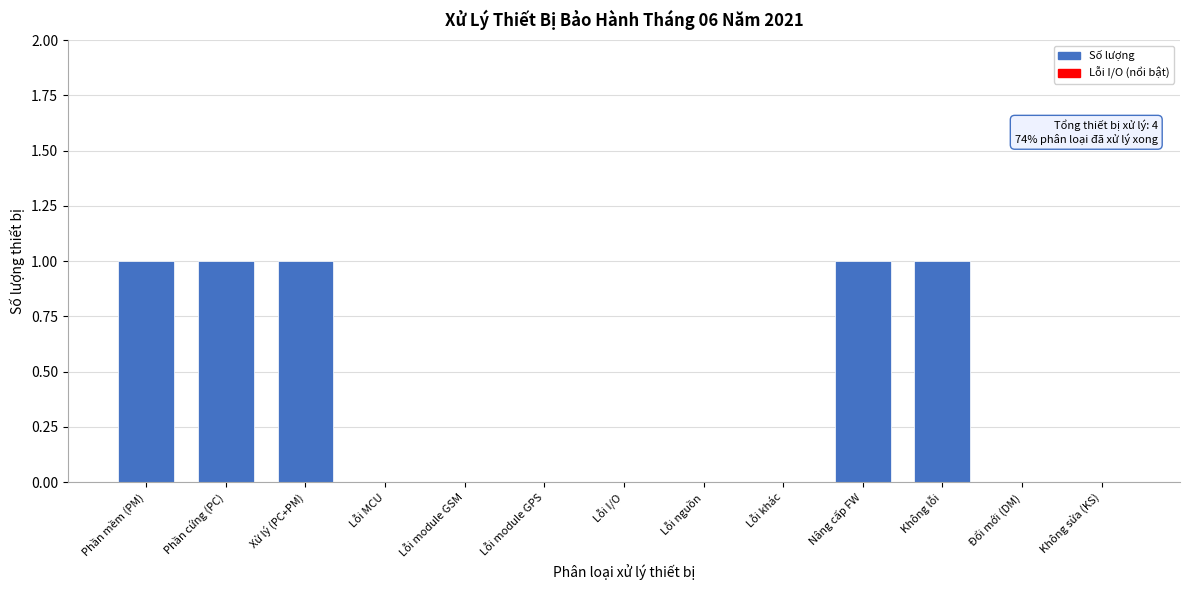

Reading left to right, list all the values displayed in this chart.

Phần mềm (PM)=1	Phần cứng (PC)=1	Xử lý (PC+PM)=1	Lỗi MCU=0	Lỗi module GSM=0	Lỗi module GPS=0	Lỗi I/O=0	Lỗi nguồn=0	Lỗi khác=0	Nâng cấp FW=1	Không lỗi=1	Đổi mới (DM)=0	Không sửa (KS)=0